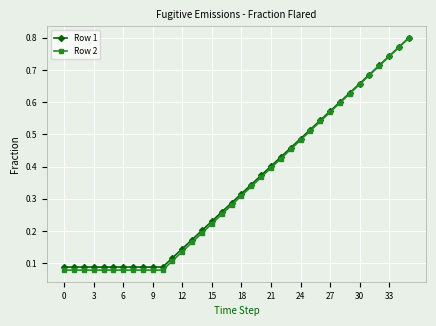

Which series has the widest spread of values?

Row 2